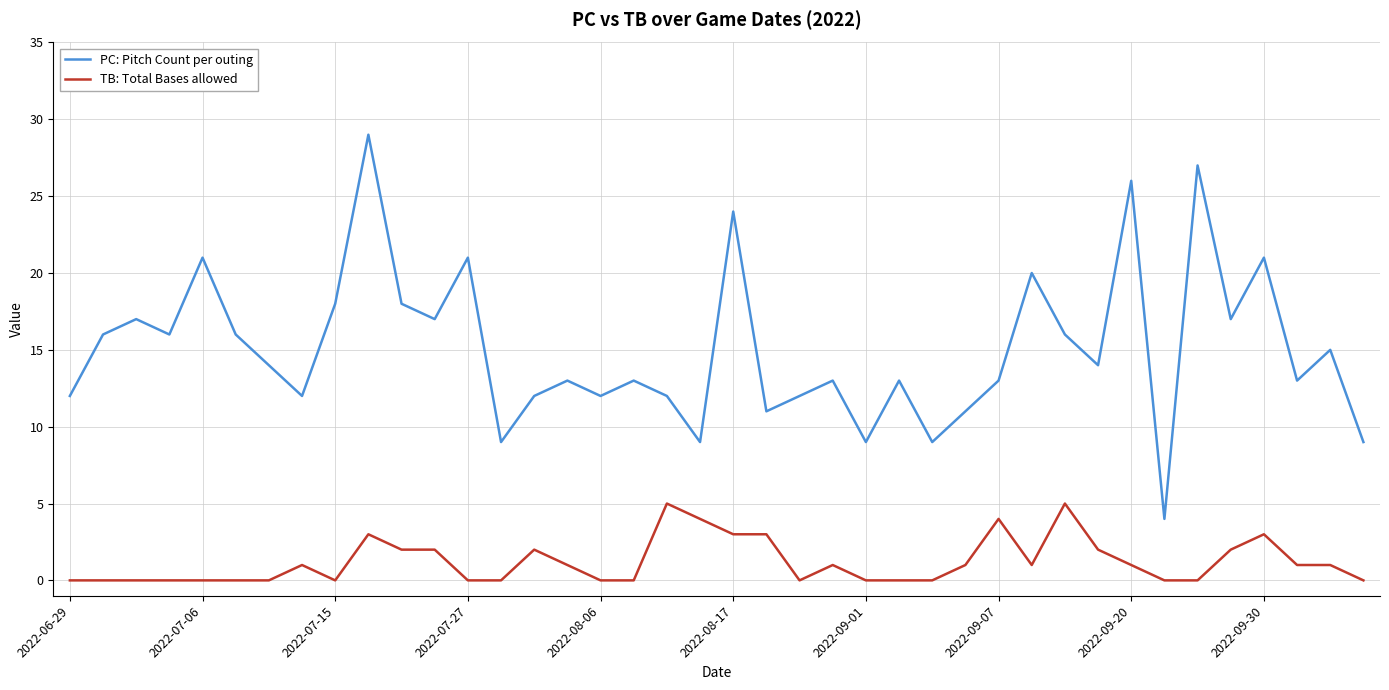

True or false: PC: Pitch Count per outing and TB: Total Bases allowed intersect in this chart.

False